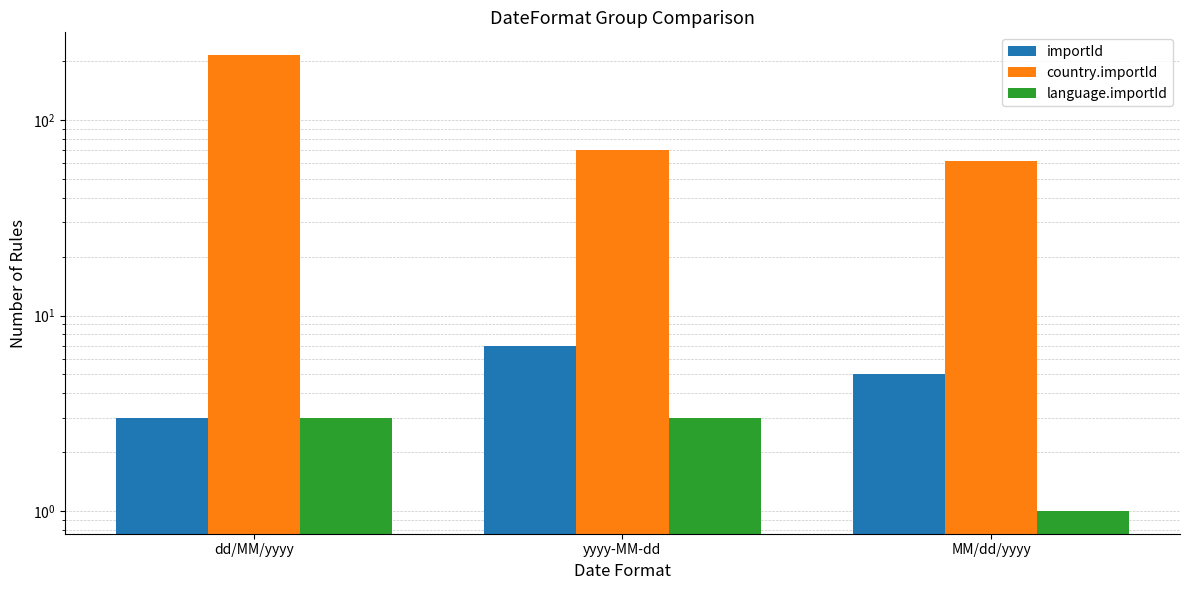

Where does the importId series first go above 5?

yyyy-MM-dd